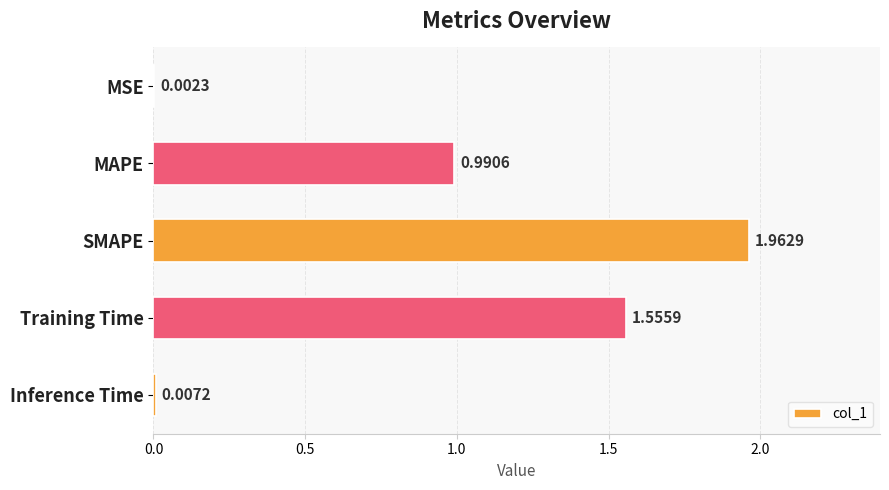

At which label is the value closest to 0?

MSE